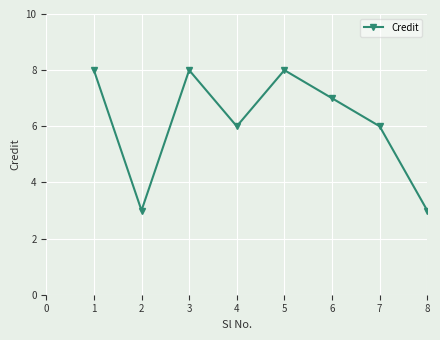

What is the change in value from 2 to 4?

+3